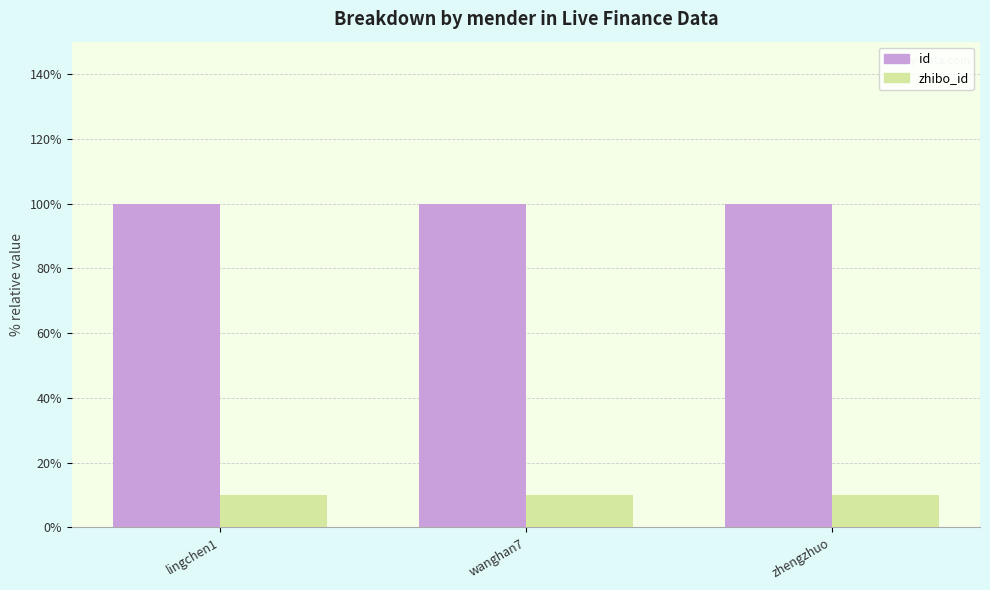

List the series in order of their overall mean, lowest first.

zhibo_id, id